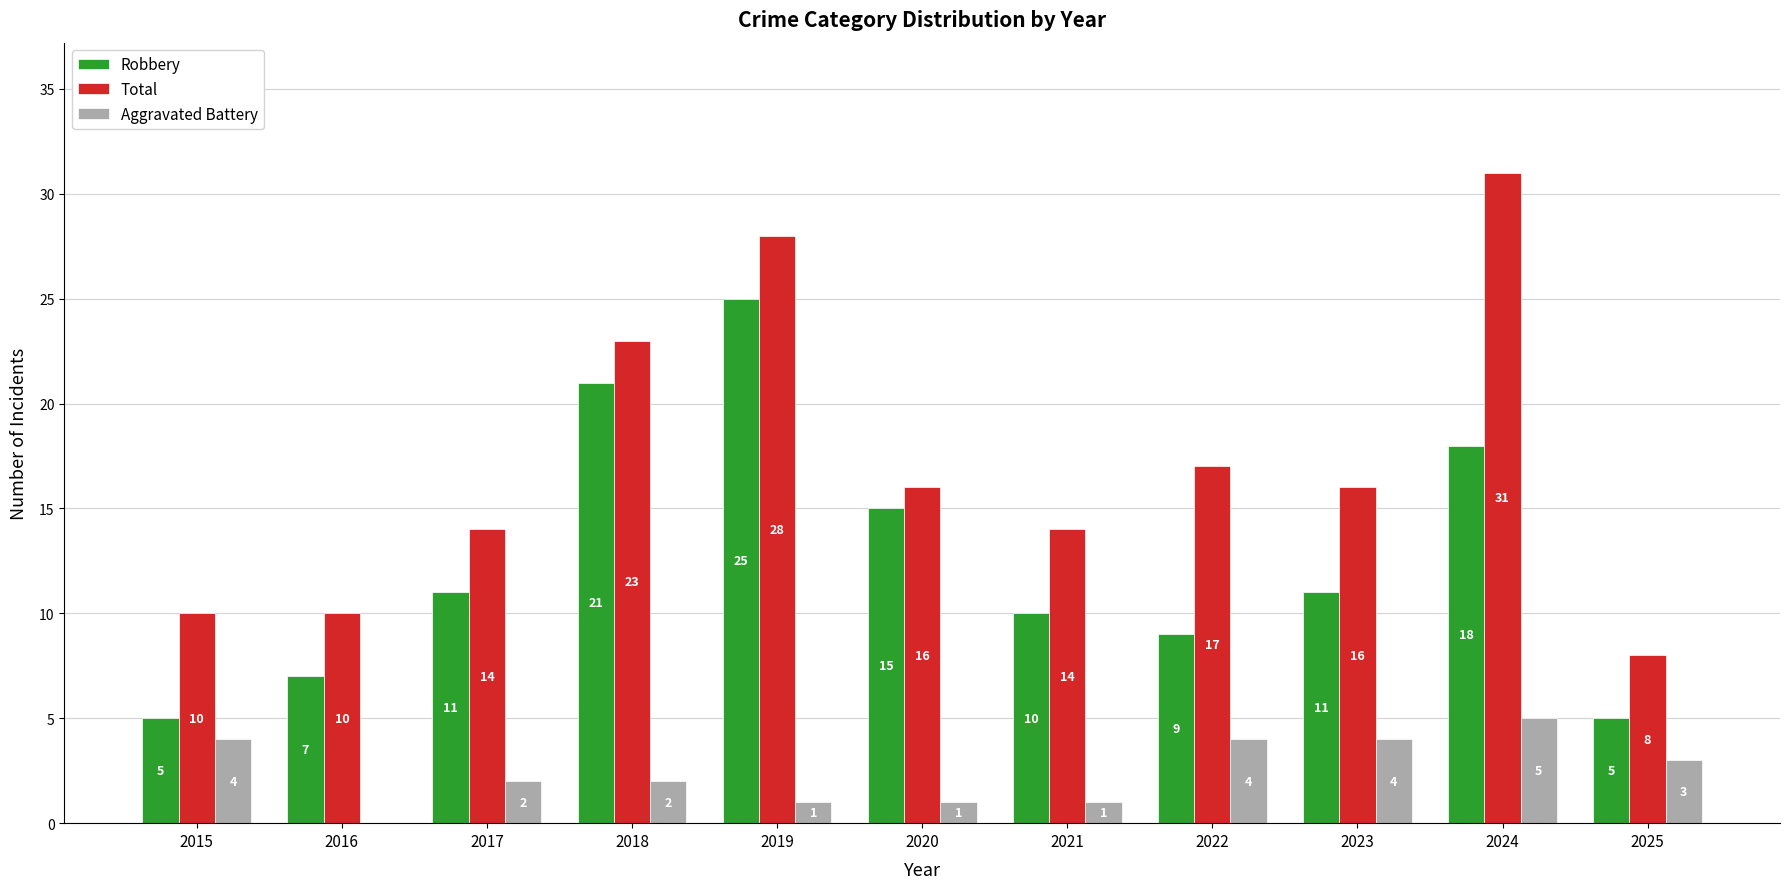

What is the approximate value of Aggravated Battery at 2024?

5